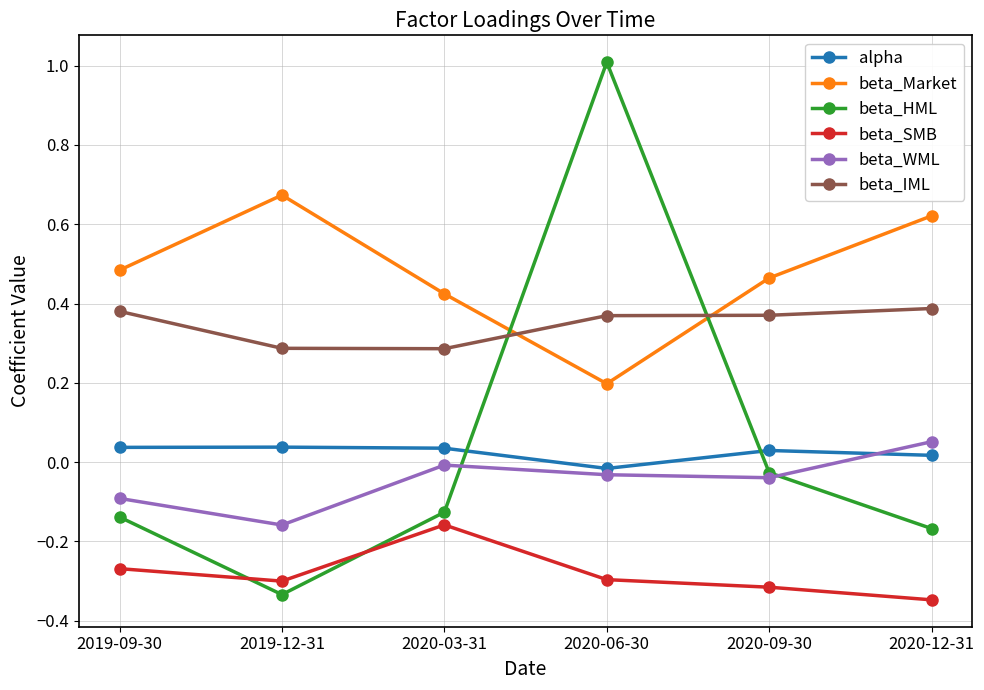

True or false: beta_SMB and alpha cross at least once.

False